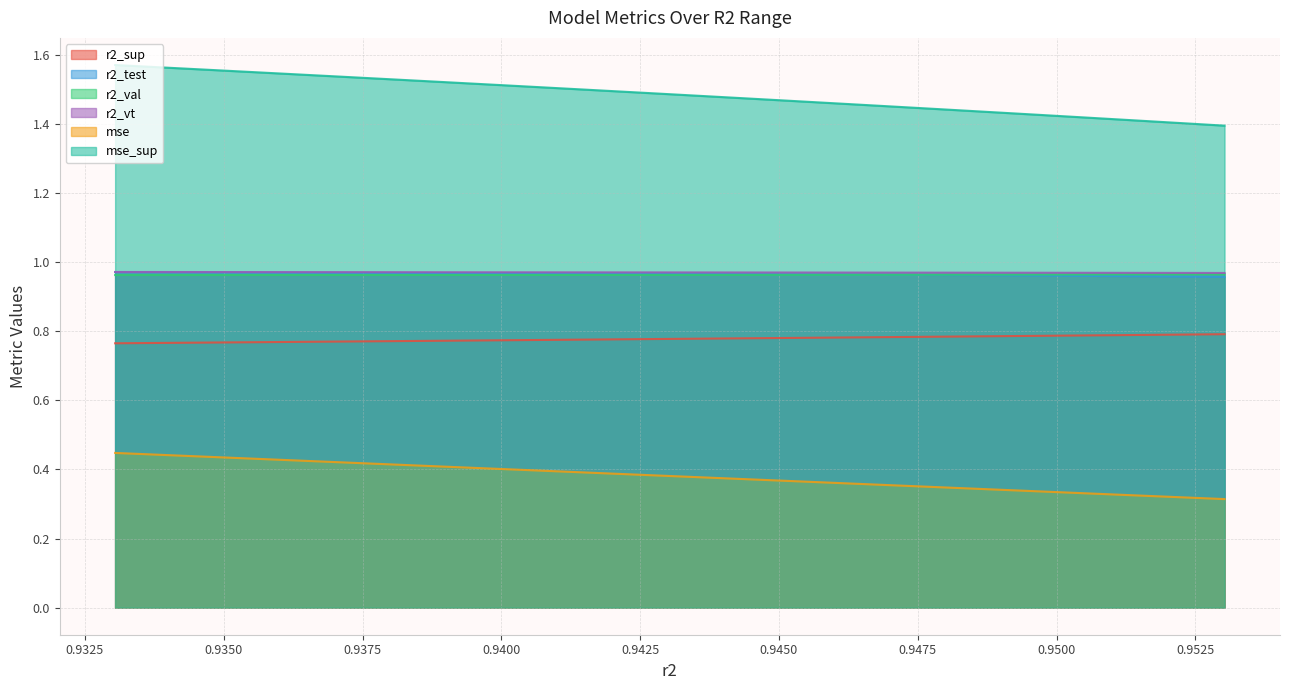

True or false: r2_sup and mse intersect in this chart.

False